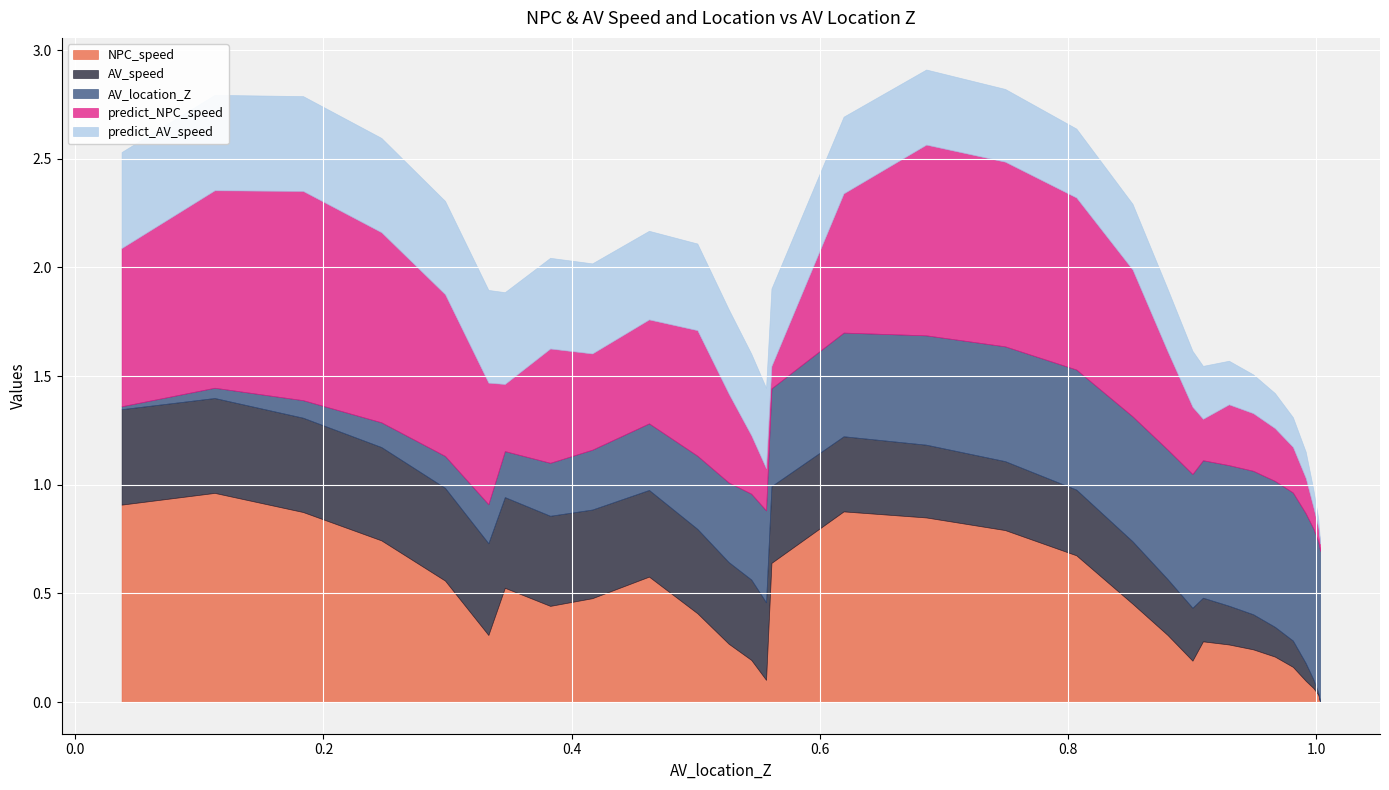

True or false: AV_location_Z has more than 1 points higher than both neighbors.

False